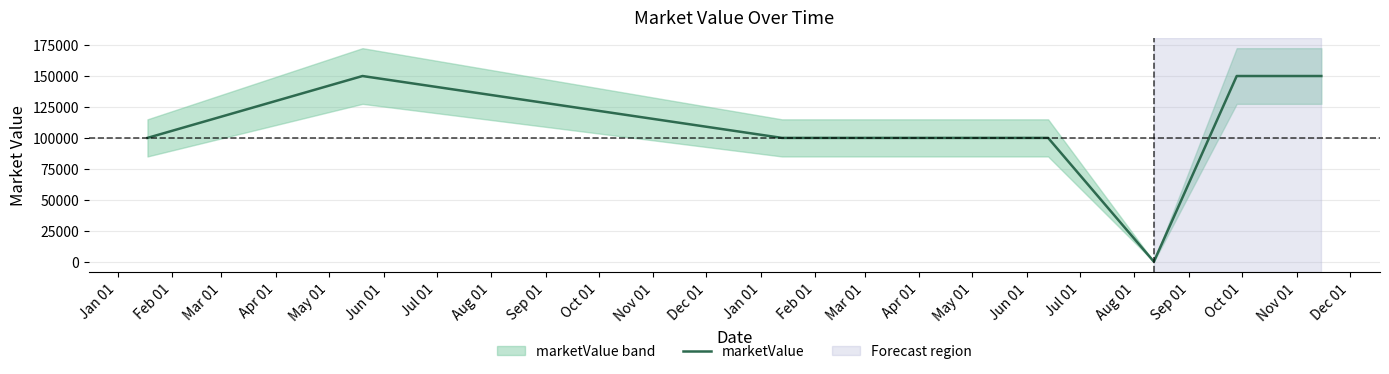

Count the number of data series in this chart.

1